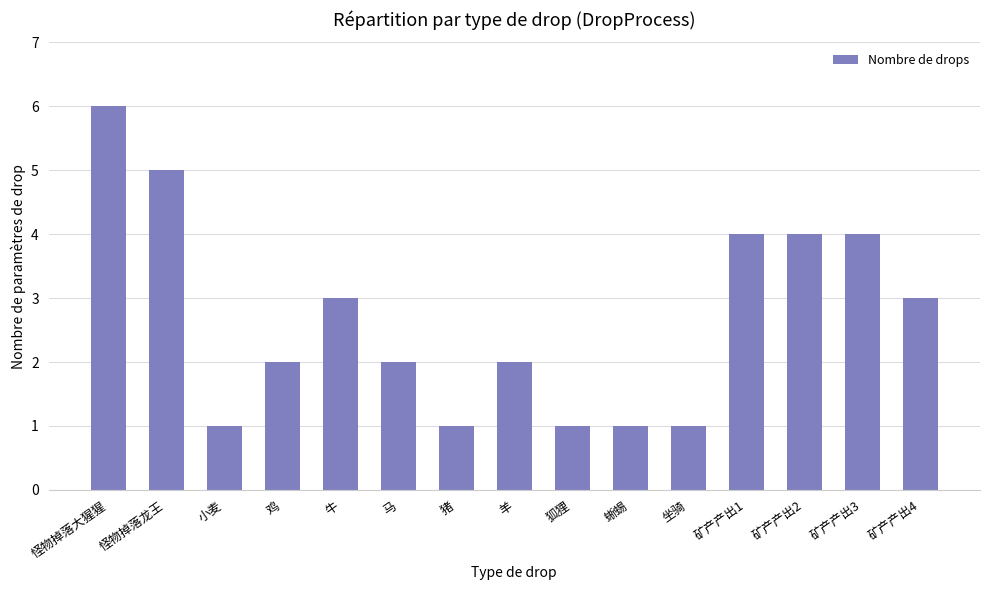

Between 怪物掉落龙王 and 牛, which is larger?

怪物掉落龙王